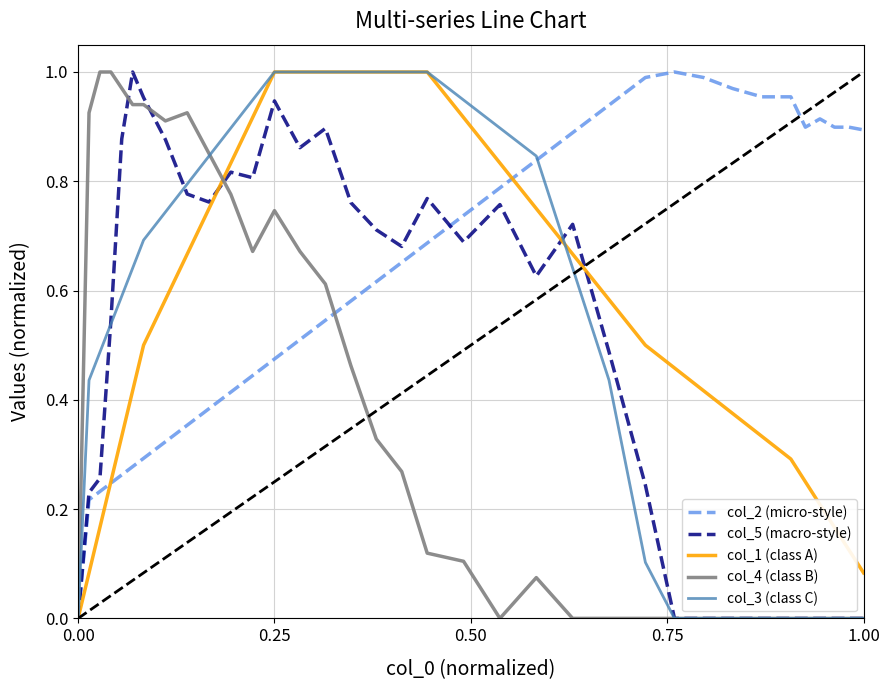

Which series has the largest total across all categories?

col_2 (micro-style)